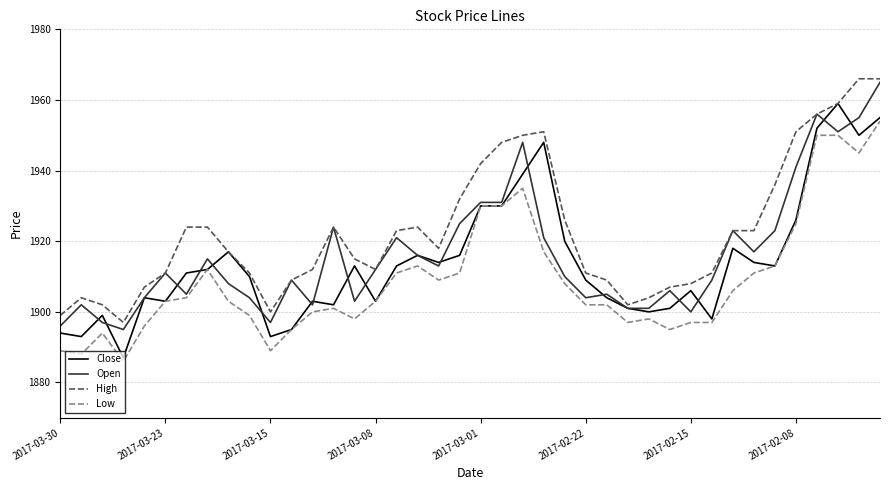

Which series has the largest total across all categories?

High